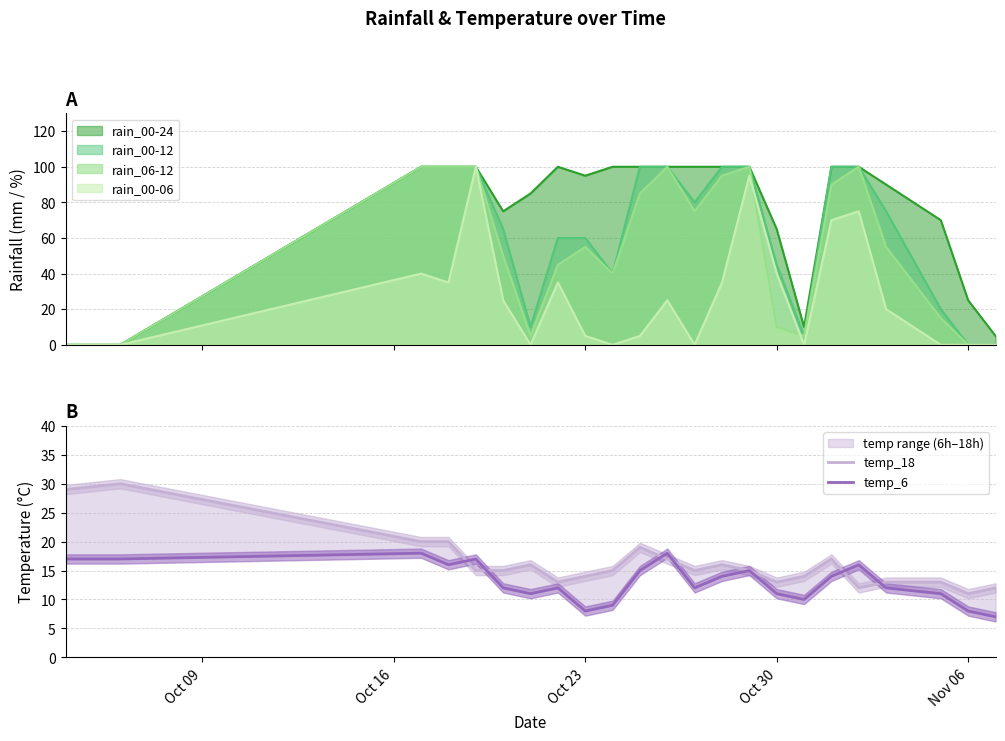

What is the sum of all temp_6 values?

300